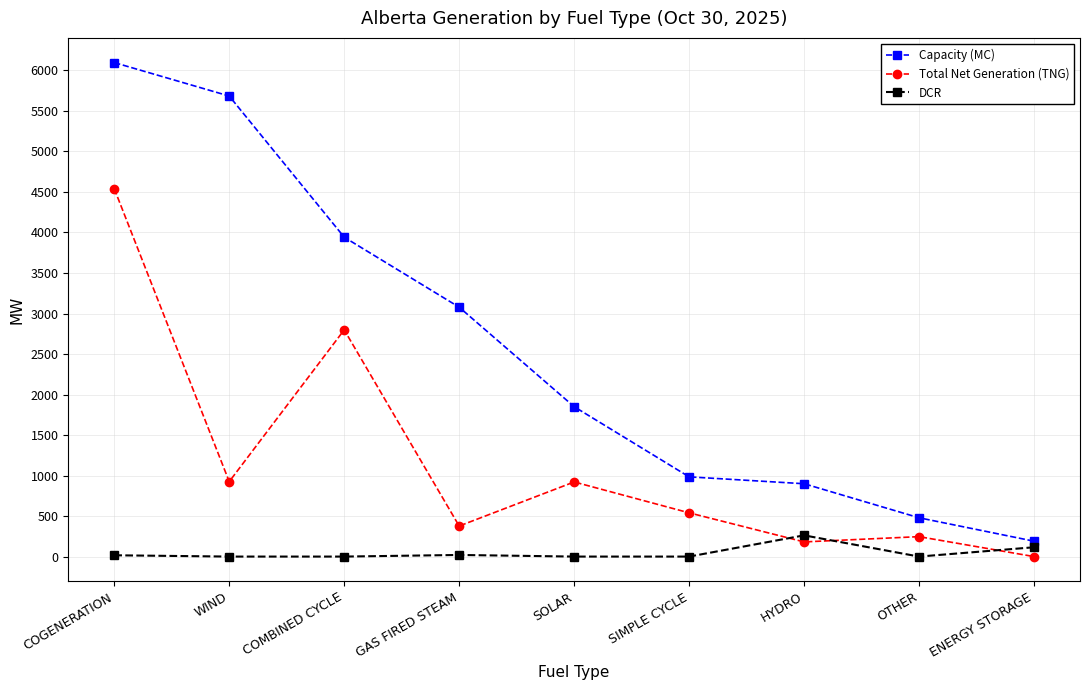

Count the number of categories in the chart.

9